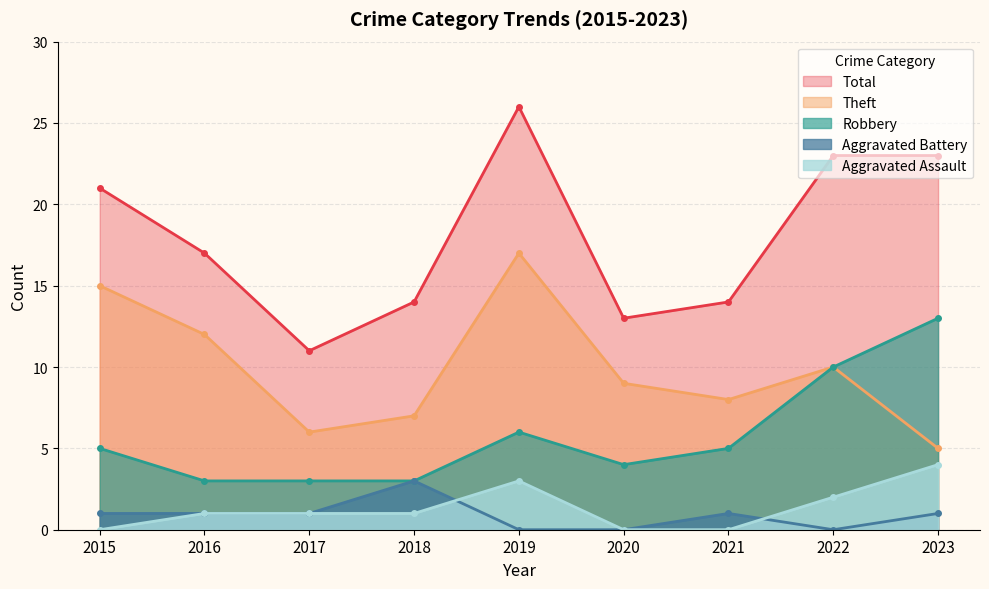

How many values in the Robbery series are below 5?

4